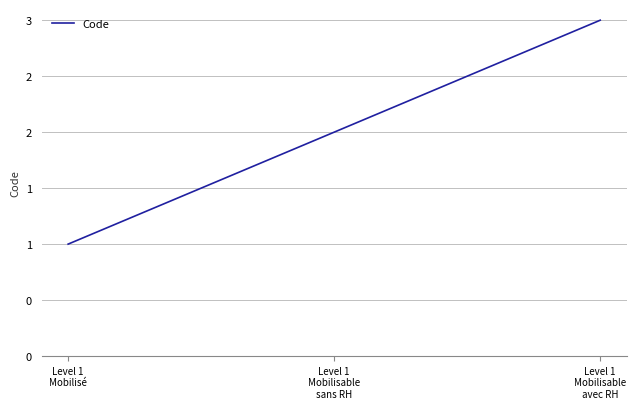

Is it true that the value at Level 1
Mobilisable
sans RH is 3?

False